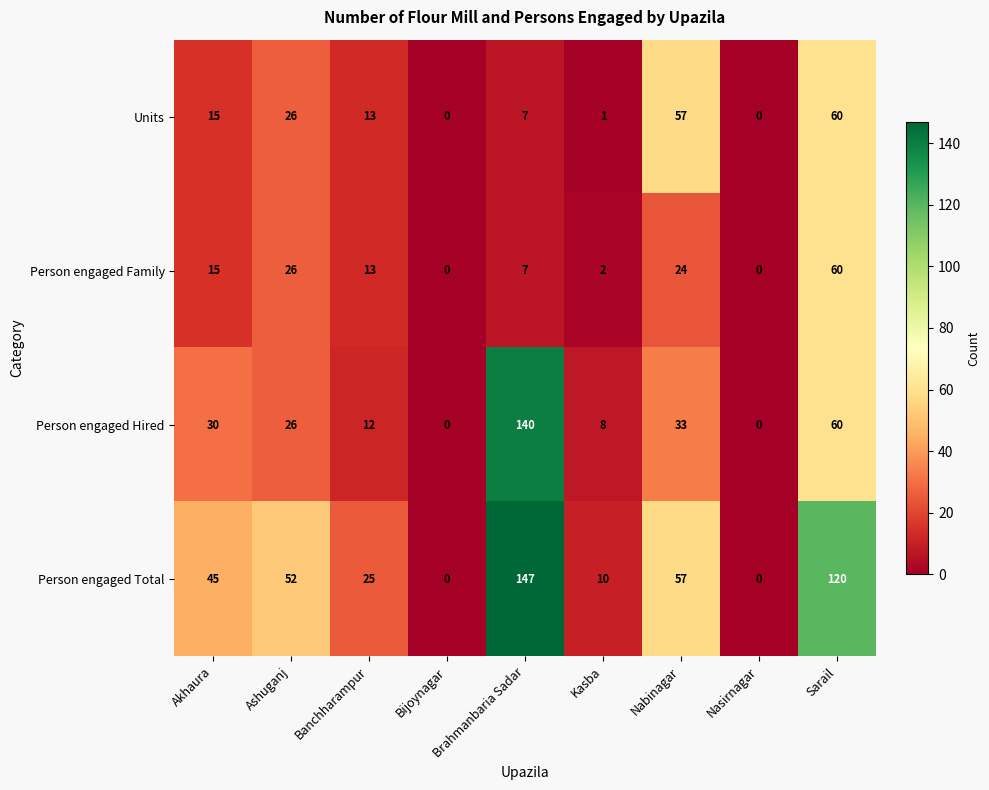

The Units series shows 2 at Kasba. True or false?

False